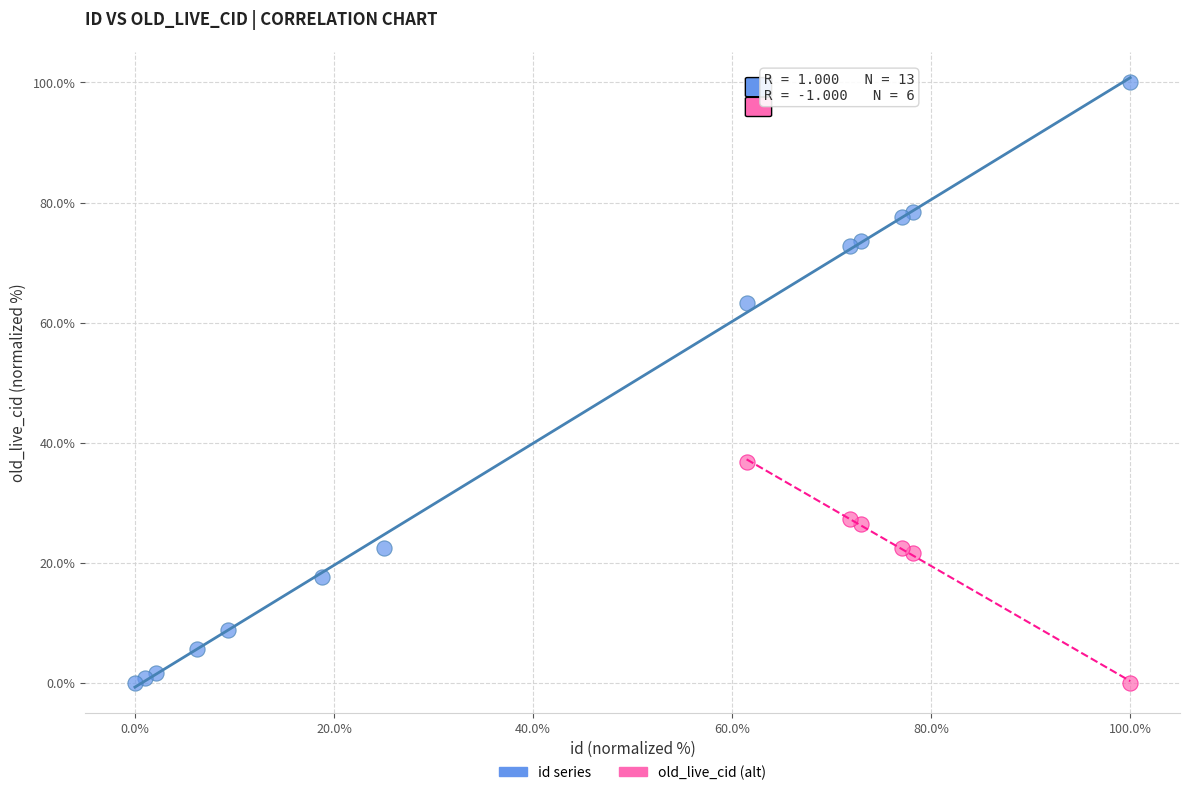

Which series has the widest spread of Y values?

id series